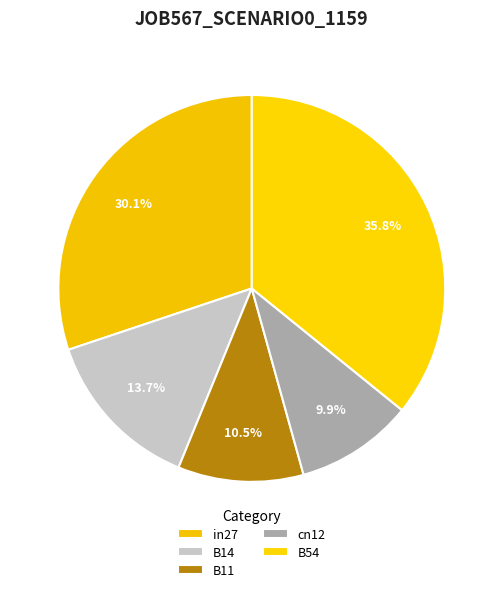

Between B54 and cn12, which is larger?

B54